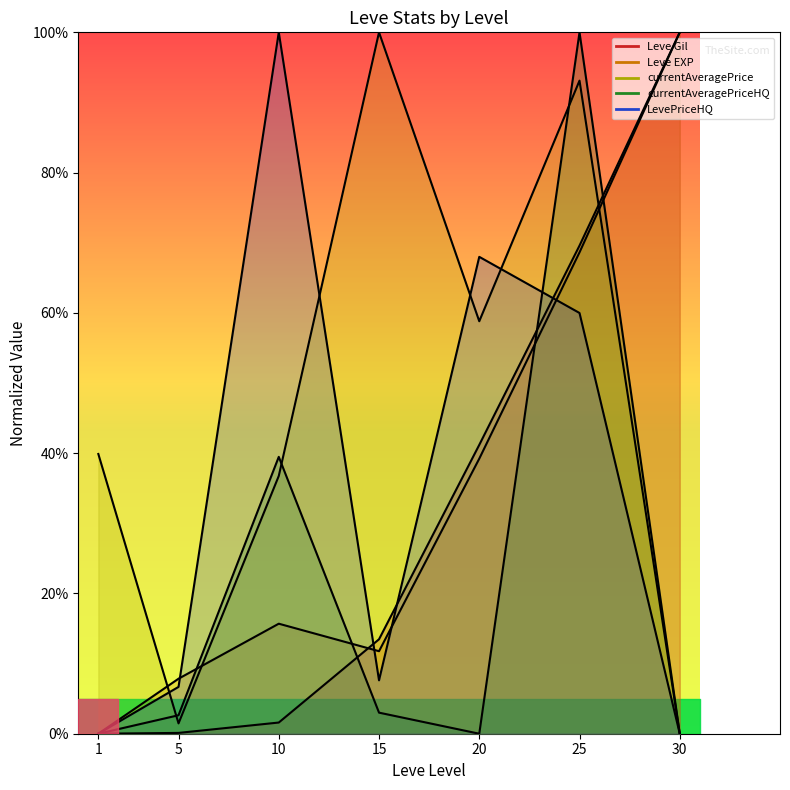

Reading right to left, transcribe all the data shown in this chart.

Leve Gil: 30=100.0	25=69.6	20=41.2	15=13.5	10=1.6	5=0.1	1=0.0
Leve EXP: 30=100.0	25=68.6	20=39.2	15=11.8	10=15.7	5=7.8	1=0.0
currentAveragePrice: 30=0.0	25=93.1	20=58.8	15=100.0	10=36.8	5=1.5	1=39.9
currentAveragePriceHQ: 30=0.0	25=100.0	20=0.0	15=3.0	10=39.5	5=2.6	1=0.0
LevePriceHQ: 30=0.0	25=60.0	20=68.0	15=7.6	10=100.0	5=6.7	1=0.0